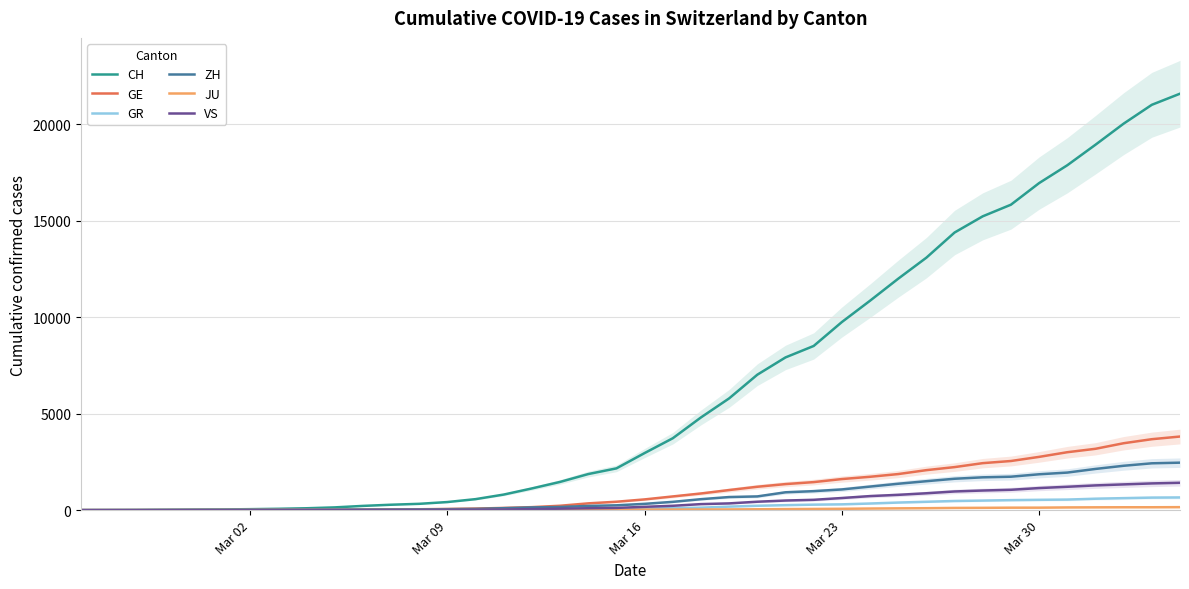

What is the maximum value shown in the chart?

21593